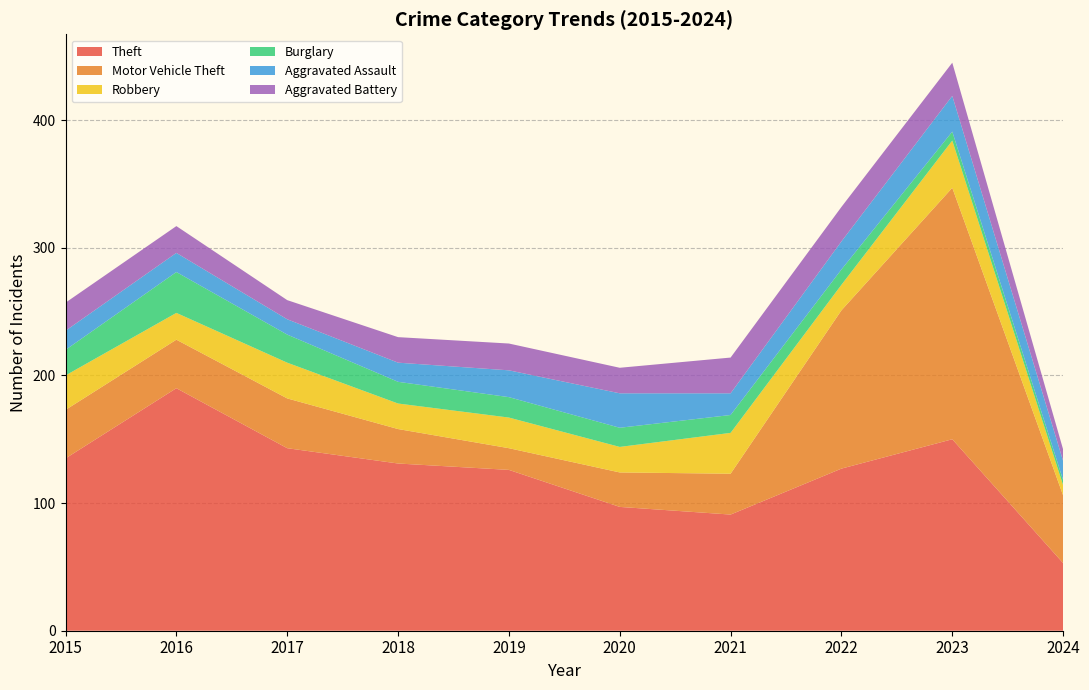

Reading left to right, extract all data points from this chart.

Theft: 135	190	143	131	126	97	91	127	150	53
Motor Vehicle Theft: 38	38	39	27	17	27	32	124	197	53
Robbery: 27	21	28	20	24	20	32	20	37	8
Burglary: 20	32	22	17	16	15	14	12	7	4
Aggravated Assault: 15	15	12	15	21	27	17	22	28	15
Aggravated Battery: 22	21	15	20	21	20	28	27	26	9